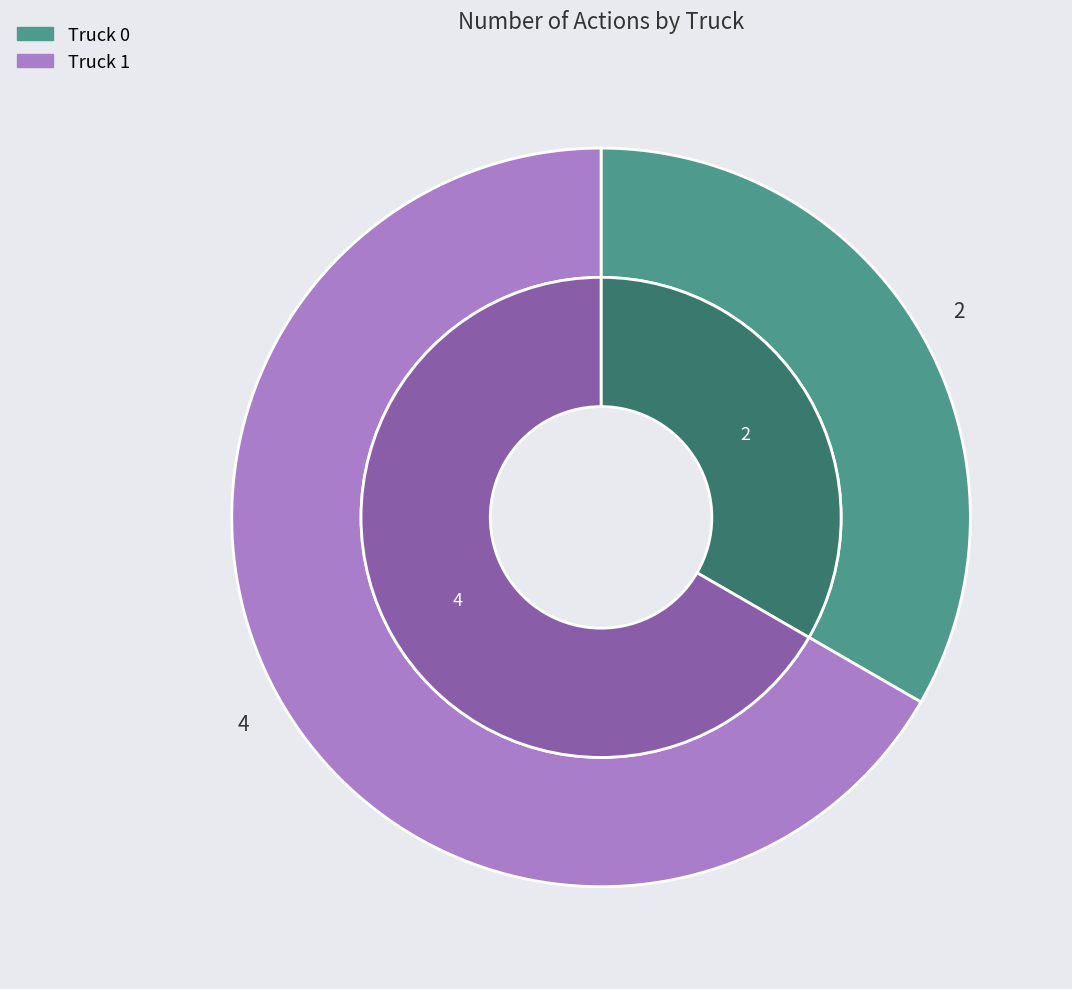

To the nearest percent, what portion does Truck 1 represent?

67%